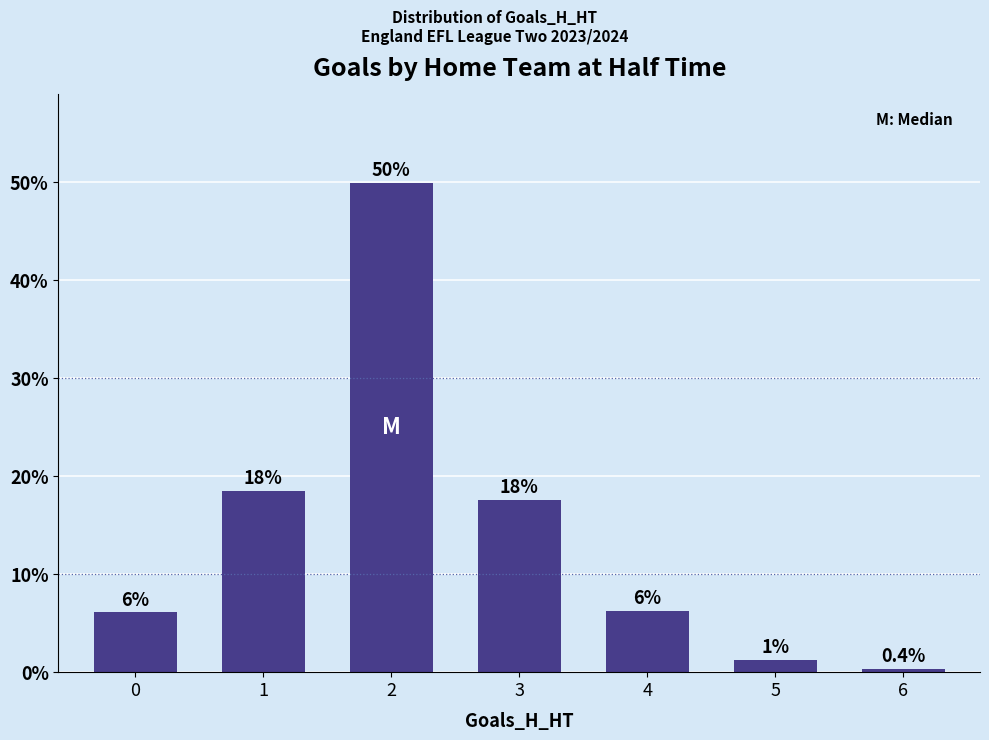

How many bars are there in total?

7